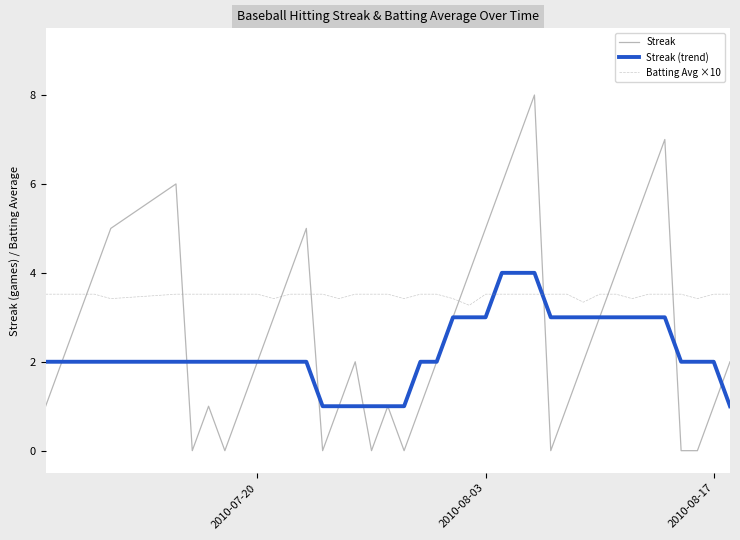

What is the maximum value shown in the chart?

8.0